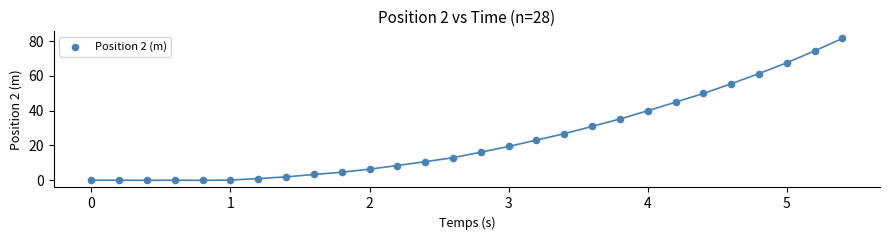

What is the range of Y values (max minus min)?

81.5